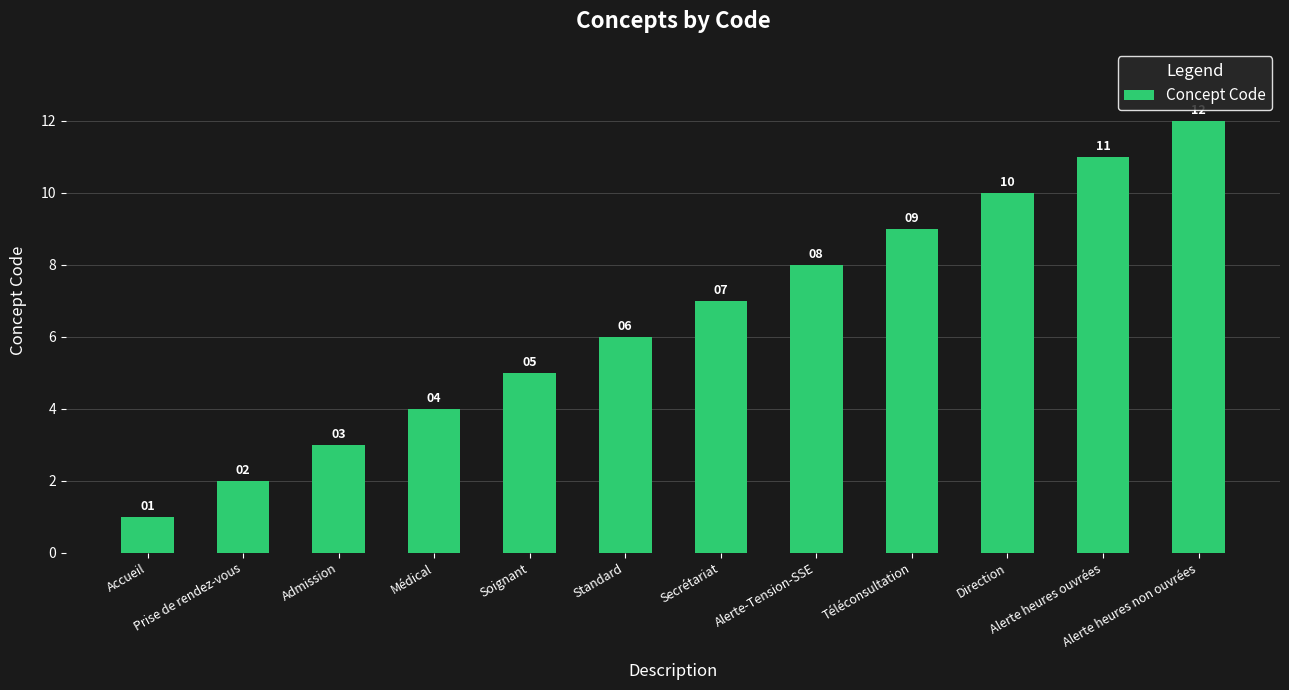

Between Standard and Prise de rendez-vous, which is larger?

Standard